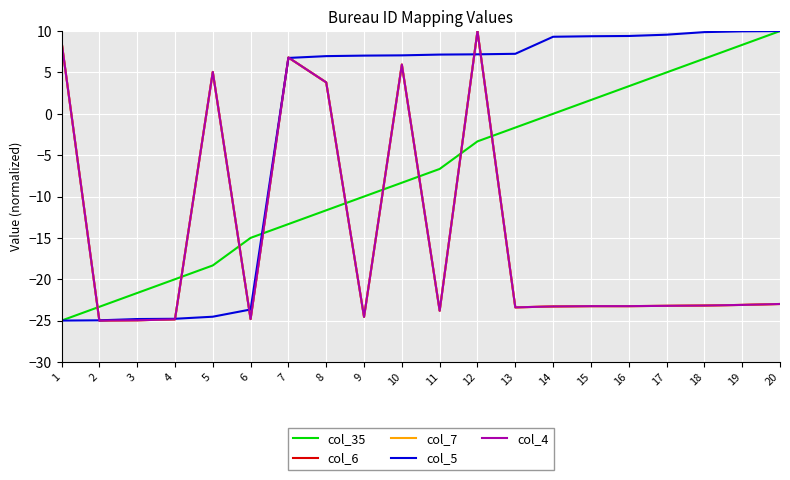

What is the maximum value shown in the chart?

10.0